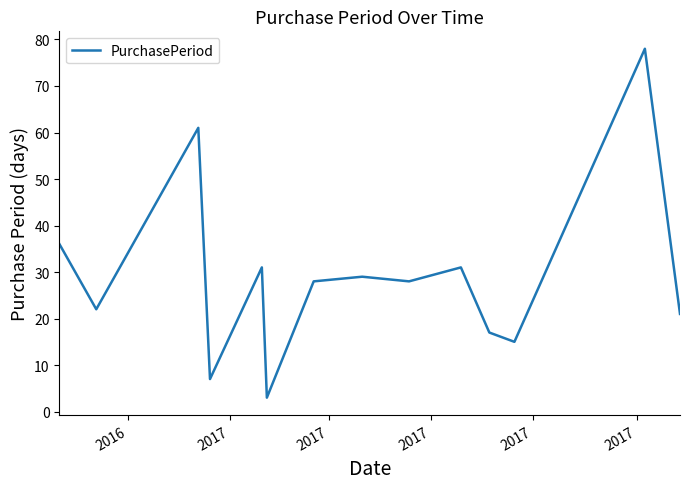

What is the greatest value displayed?

78